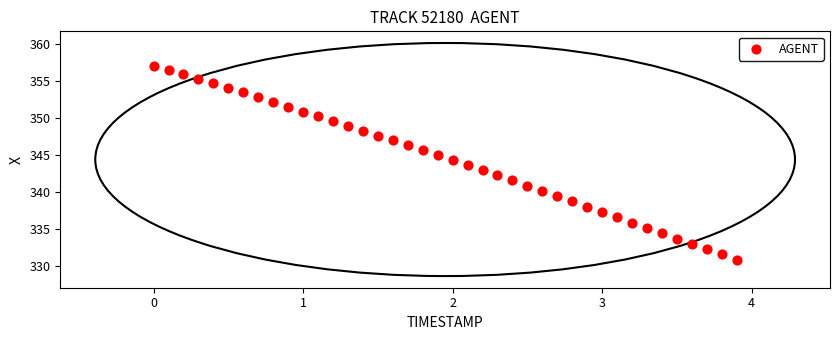

What is the range of Y values (max minus min)?

26.2